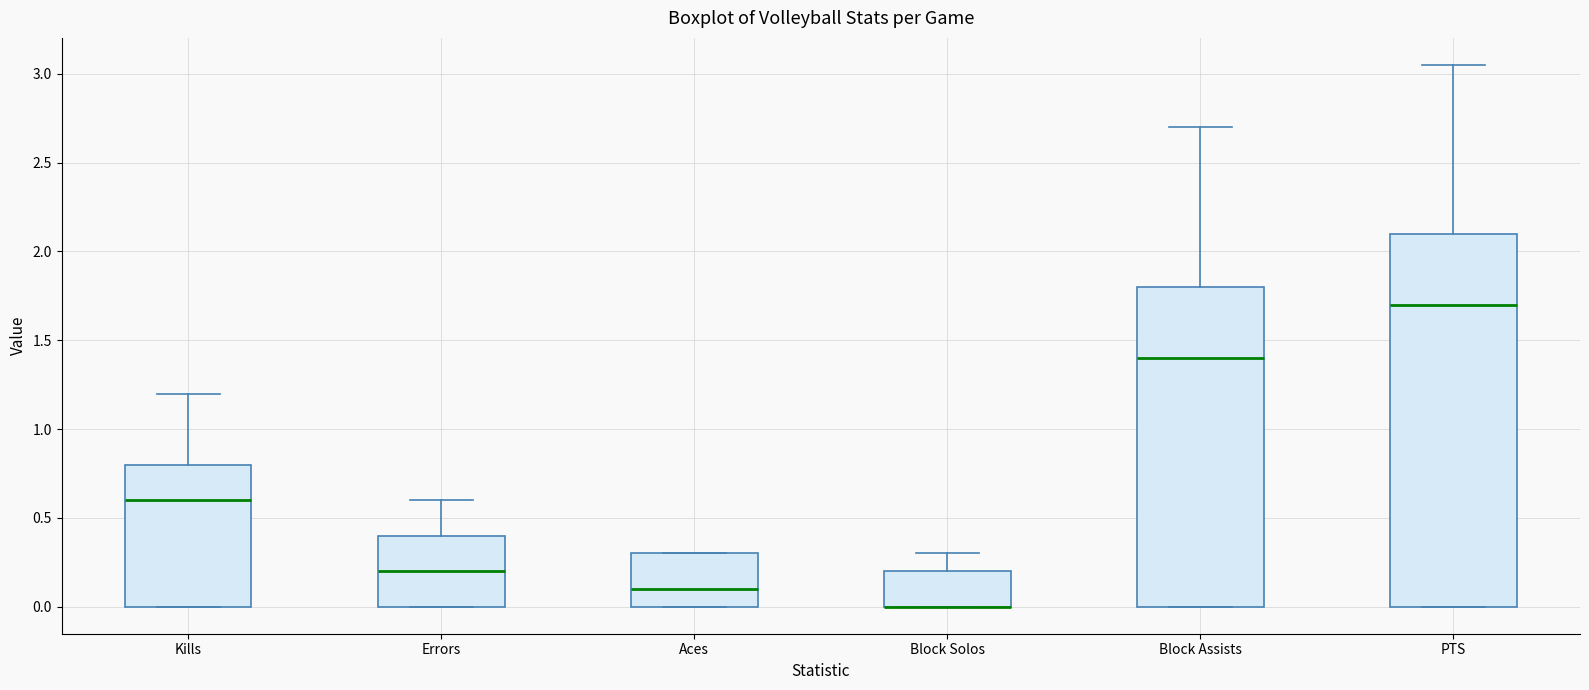

Reading left to right, transcribe this box plot: for each box, give where its median line is, the range the box spans, and where its two whiskers end, as read against the y-axis. The values are not printed on the chart, so give them approximately, as read against the axis.

Kills: median 0.60, box 0.00 to 0.80, whiskers 0.00 to 1.20
Errors: median 0.20, box 0.00 to 0.40, whiskers 0.00 to 0.60
Aces: median 0.10, box 0.00 to 0.30, whiskers 0.00 to 0.30
Block Solos: median 0.00 (drawn on the box's lower edge), box 0.00 to 0.20, whiskers 0.00 to 0.30
Block Assists: median 1.40, box 0.00 to 1.80, whiskers 0.00 to 2.70
PTS: median 1.70, box 0.00 to 2.10, whiskers 0.00 to 3.05